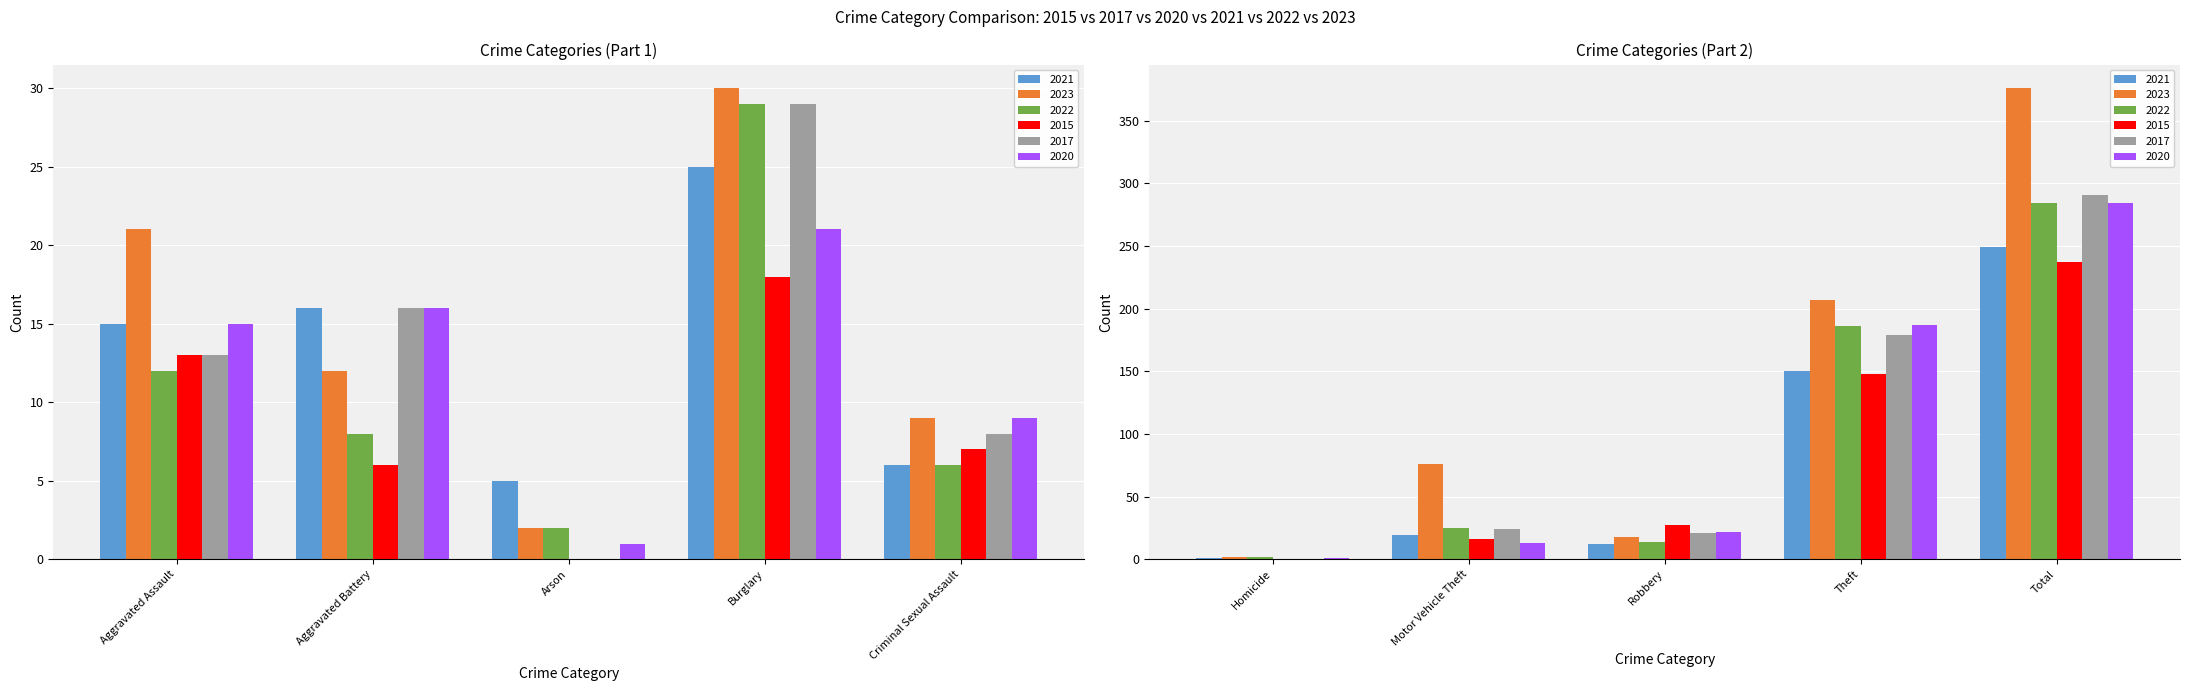

Which series has the largest range (max minus min)?

2023